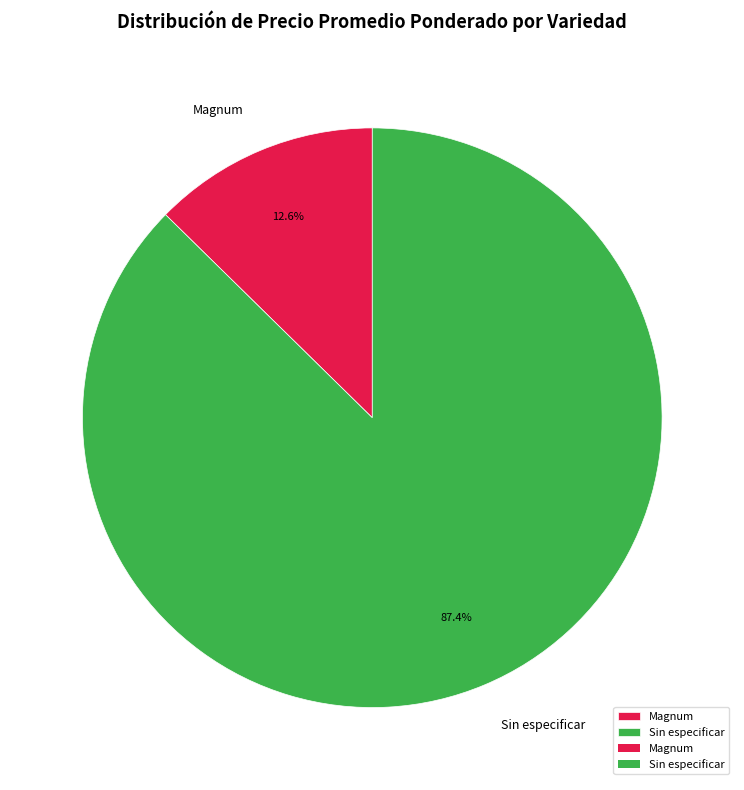

To the nearest percent, what percentage of the pie is Sin especificar?

87%